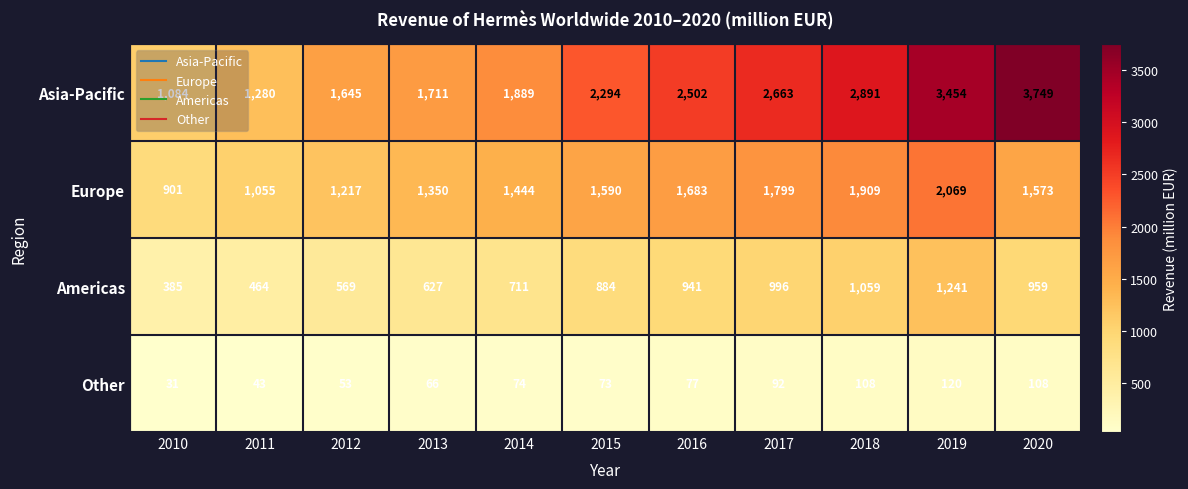

What is the greatest value displayed?

3749